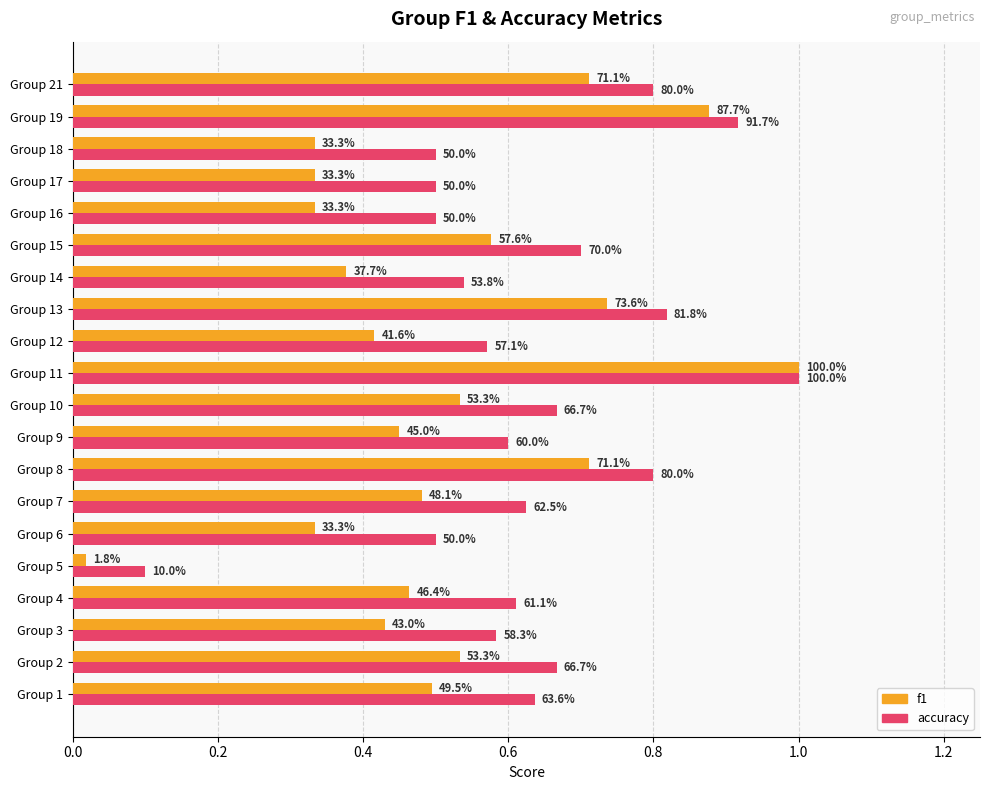

What are all the series names shown in the legend?

f1, accuracy